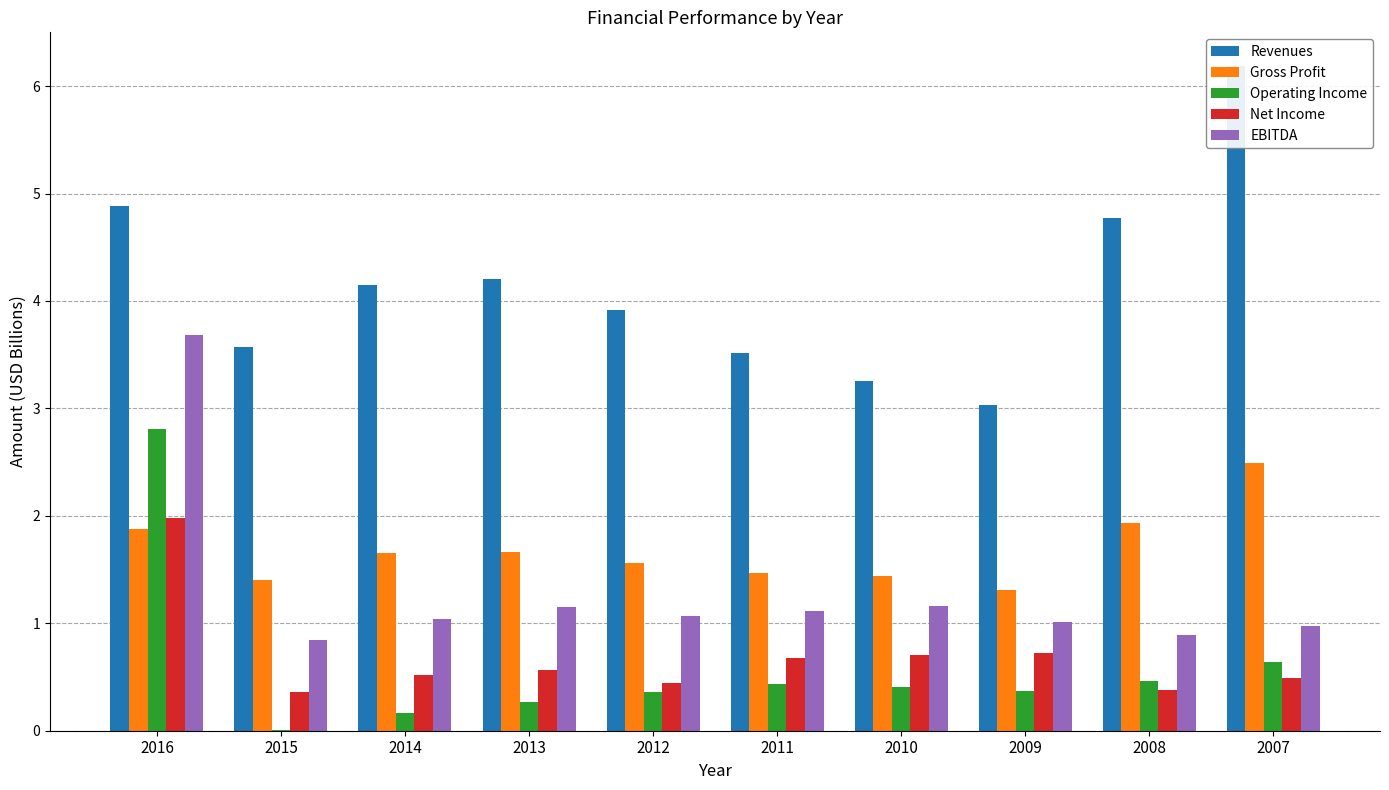

Which category has the highest value across all series?

2007